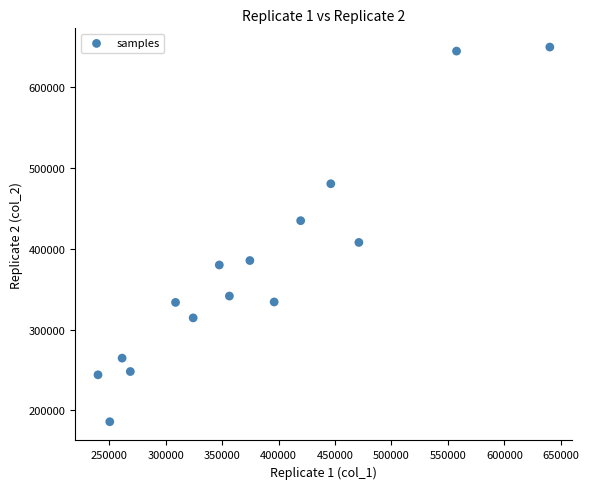

What Y value in the scatter plot is closest to 417879?

407932.7